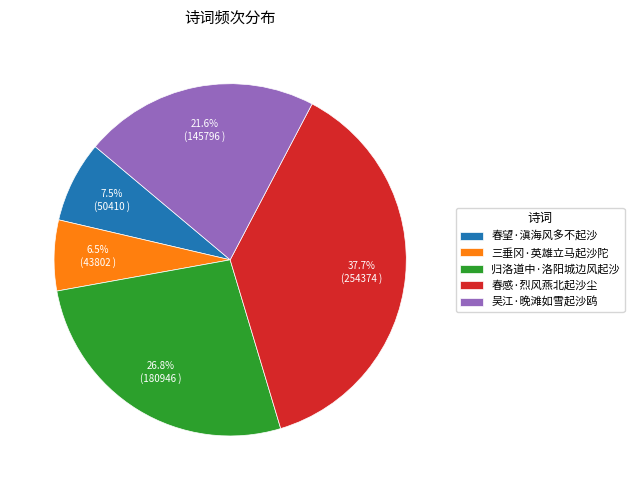

Which category has the biggest portion of the pie?

春感·烈风燕北起沙尘